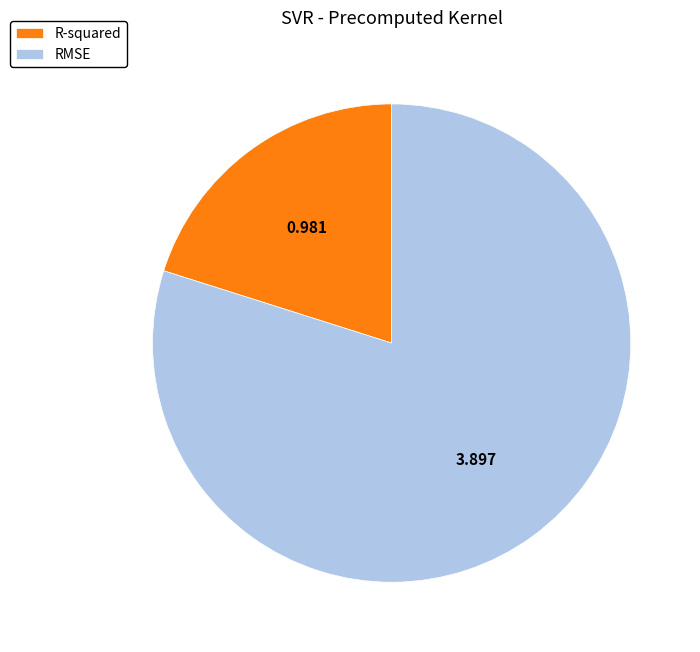

The RMSE slice represents 92% of the pie. True or false?

False